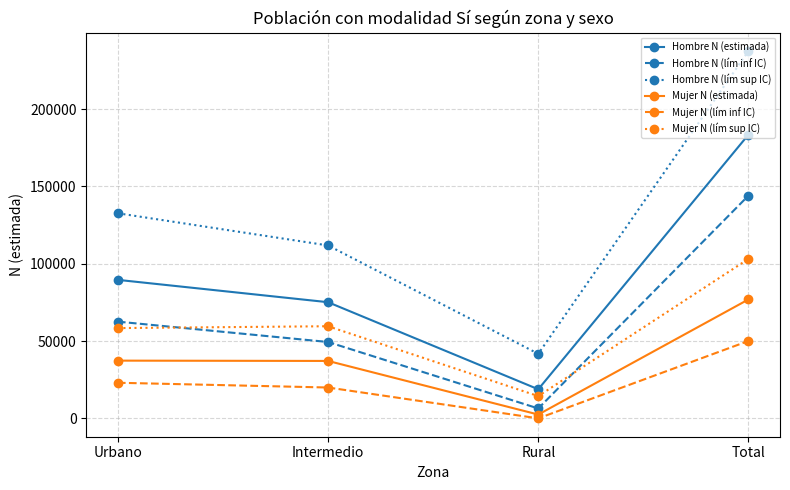

How many data points in Mujer N (lím inf IC) are less than 23022?

2